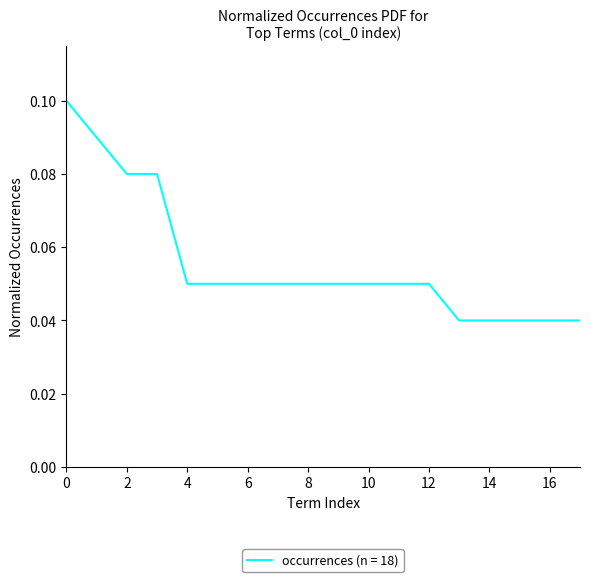

What is the sum of all values?

1.0